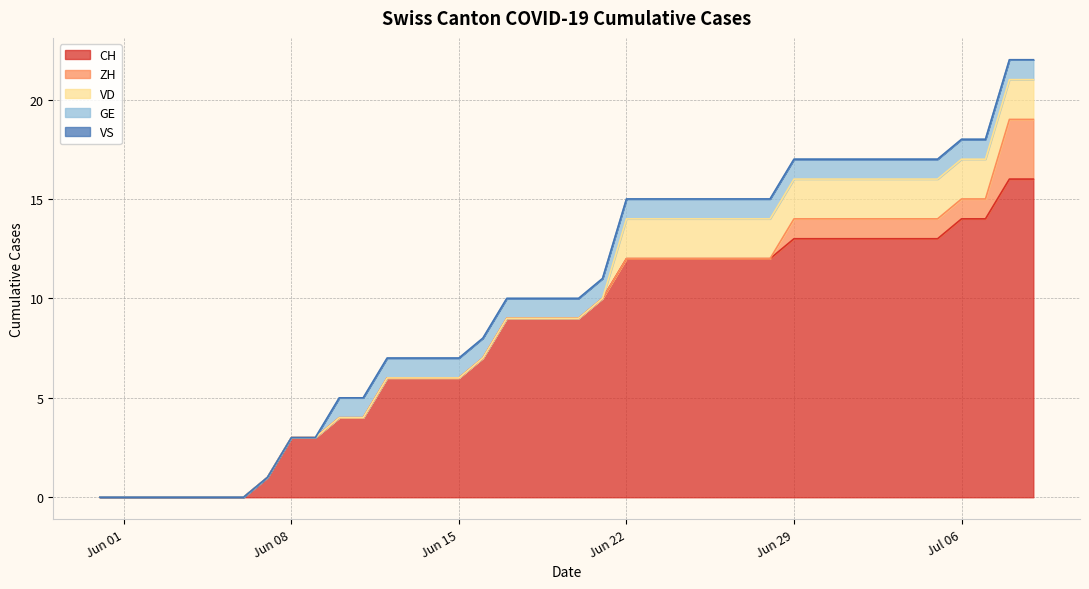

Does the chart have visible grid lines?

Yes